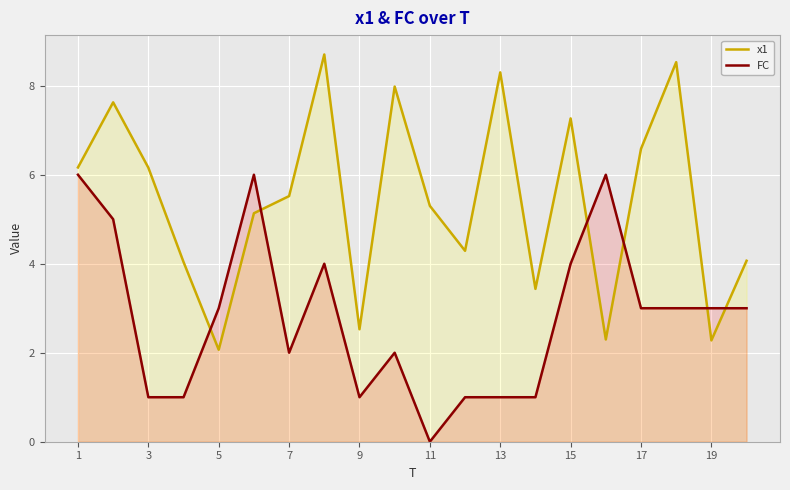

What are all the series names shown in the legend?

x1, FC